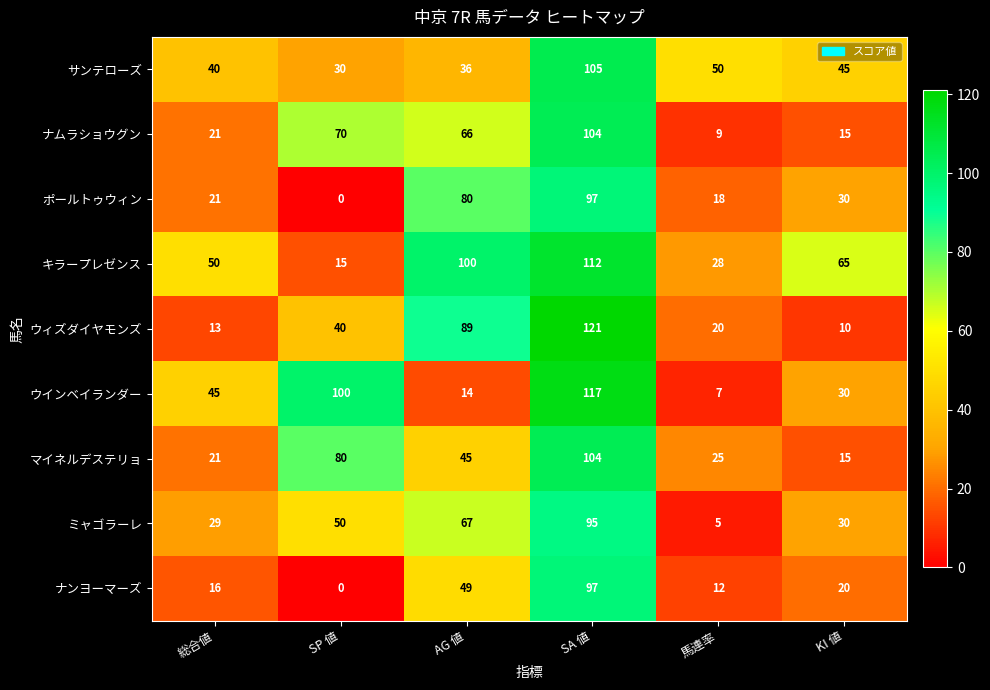

What is the difference between the ミャゴラーレ values at AG 値 and KI 値?

37